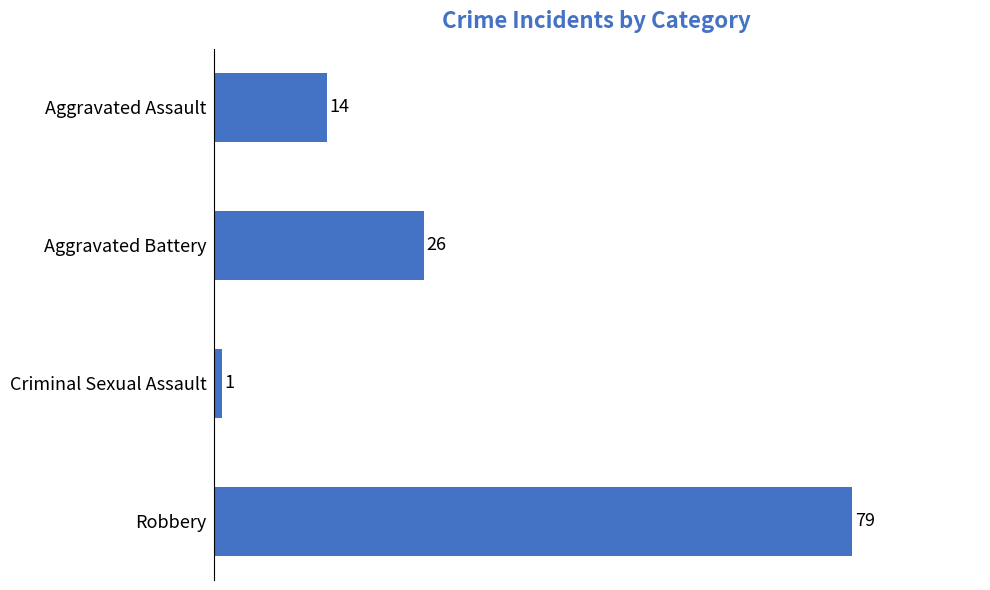

Is it true that the value at Criminal Sexual Assault is 1?

True